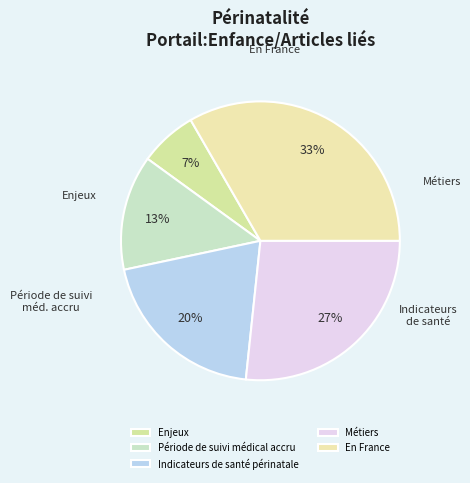

To the nearest percent, what percentage of the pie is En France?

33%